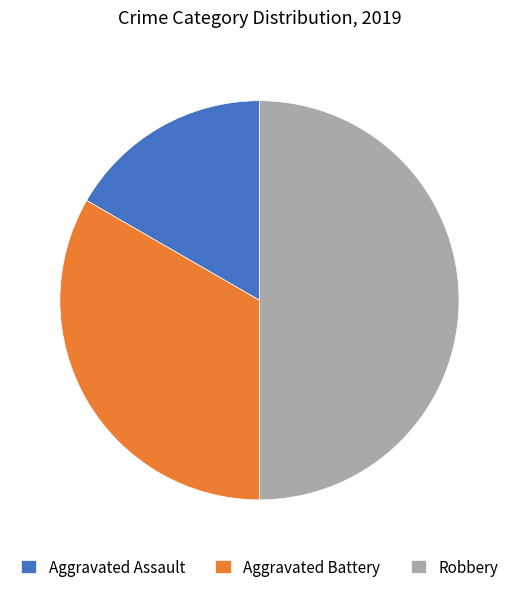

Do Aggravated Battery and Robbery together represent more than half of the pie?

Yes